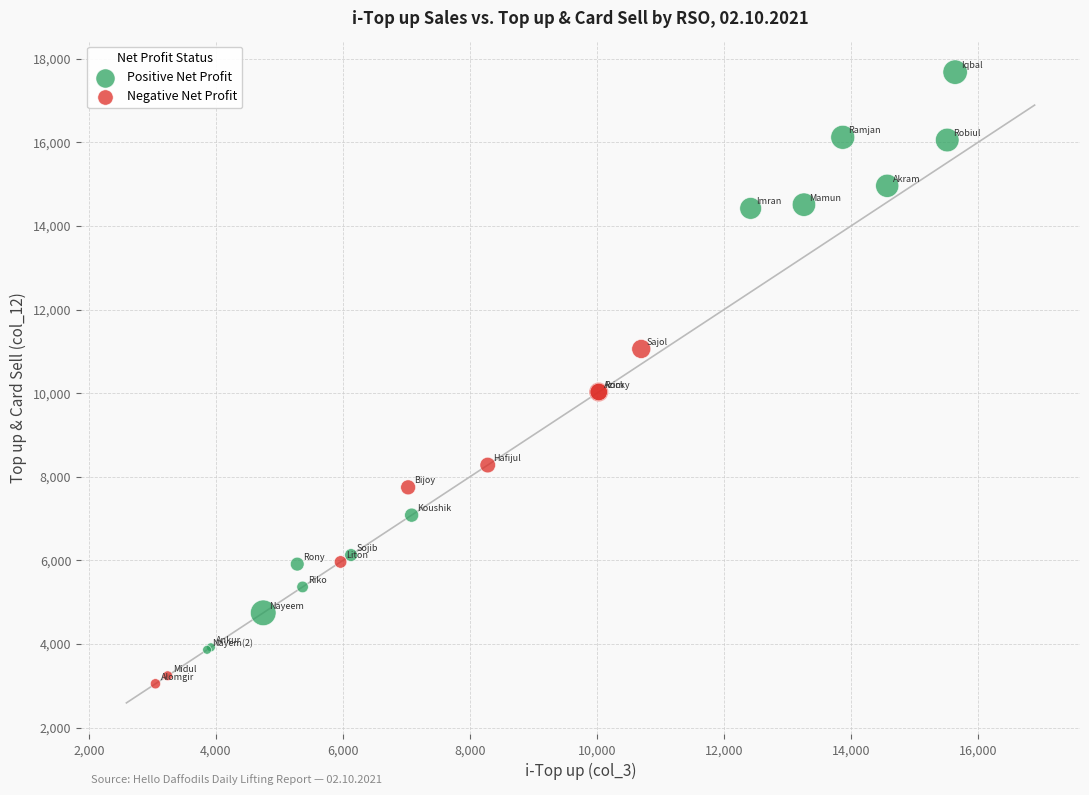

Which series contains the lowest Y value?

Negative Net Profit